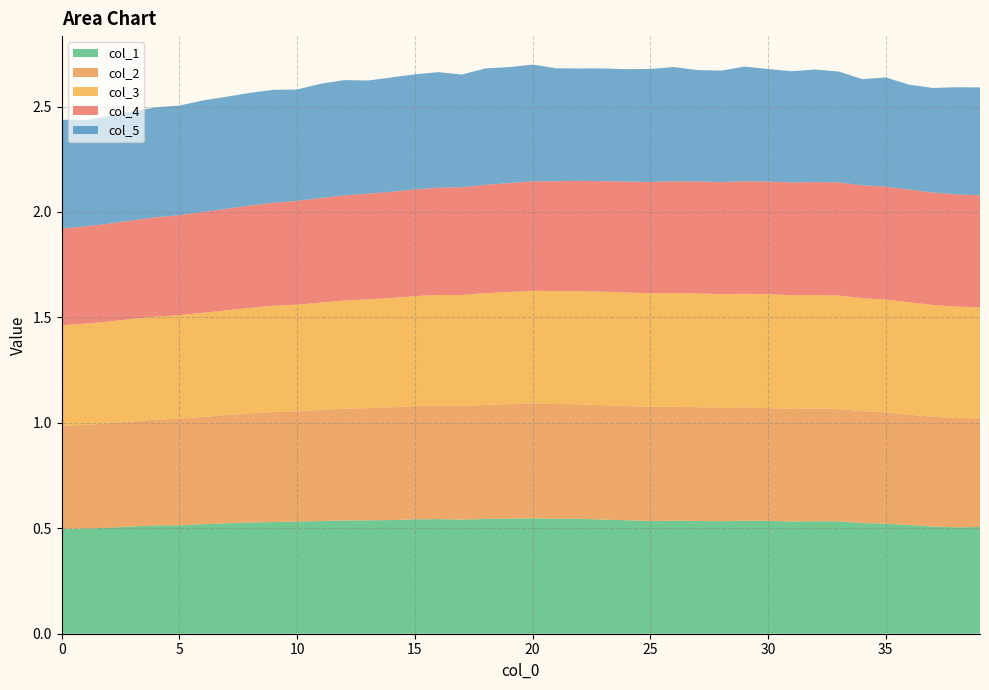

Reading left to right, list all the values displayed in this chart.

col_1: 0.5	0.5	0.5	0.5	0.5	0.5	0.5	0.5	0.5	0.5	0.5	0.5	0.5	0.5	0.5	0.5	0.5	0.5	0.5	0.5	0.5	0.5	0.5	0.5	0.5	0.5	0.5	0.5	0.5	0.5	0.5	0.5	0.5	0.5	0.5	0.5	0.5	0.5	0.5	0.5
col_2: 0.5	0.5	0.5	0.5	0.5	0.5	0.5	0.5	0.5	0.5	0.5	0.5	0.5	0.5	0.5	0.5	0.5	0.5	0.5	0.5	0.5	0.5	0.5	0.5	0.5	0.5	0.5	0.5	0.5	0.5	0.5	0.5	0.5	0.5	0.5	0.5	0.5	0.5	0.5	0.5
col_3: 0.5	0.5	0.5	0.5	0.5	0.5	0.5	0.5	0.5	0.5	0.5	0.5	0.5	0.5	0.5	0.5	0.5	0.5	0.5	0.5	0.5	0.5	0.5	0.5	0.5	0.5	0.5	0.5	0.5	0.5	0.5	0.5	0.5	0.5	0.5	0.5	0.5	0.5	0.5	0.5
col_4: 0.5	0.5	0.5	0.5	0.5	0.5	0.5	0.5	0.5	0.5	0.5	0.5	0.5	0.5	0.5	0.5	0.5	0.5	0.5	0.5	0.5	0.5	0.5	0.5	0.5	0.5	0.5	0.5	0.5	0.5	0.5	0.5	0.5	0.5	0.5	0.5	0.5	0.5	0.5	0.5
col_5: 0.5	0.5	0.5	0.5	0.5	0.5	0.5	0.5	0.5	0.5	0.5	0.5	0.5	0.5	0.5	0.5	0.5	0.5	0.6	0.5	0.6	0.5	0.5	0.5	0.5	0.5	0.5	0.5	0.5	0.5	0.5	0.5	0.5	0.5	0.5	0.5	0.5	0.5	0.5	0.5